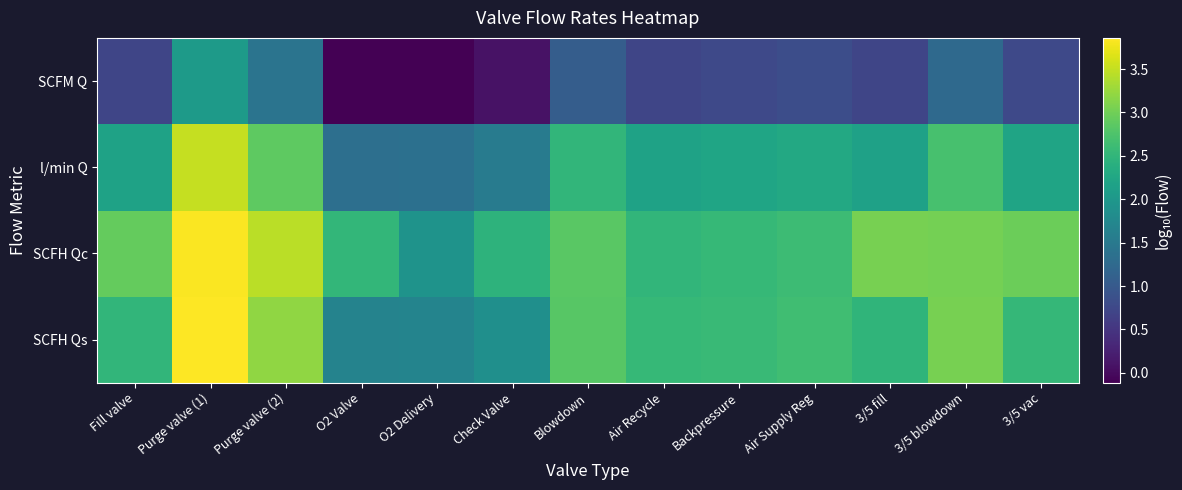

Which series has the largest range (max minus min)?

SCFH Qs